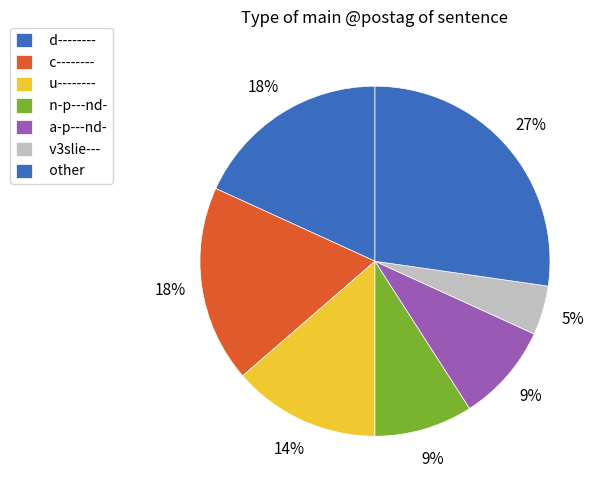

Does n-p---nd- represent more than half of the total?

No